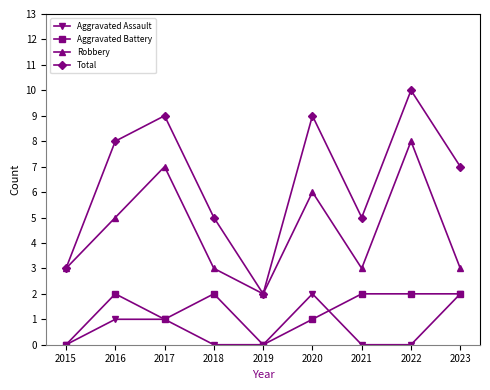

Count the Aggravated Assault values in the range 0 to 1.

7